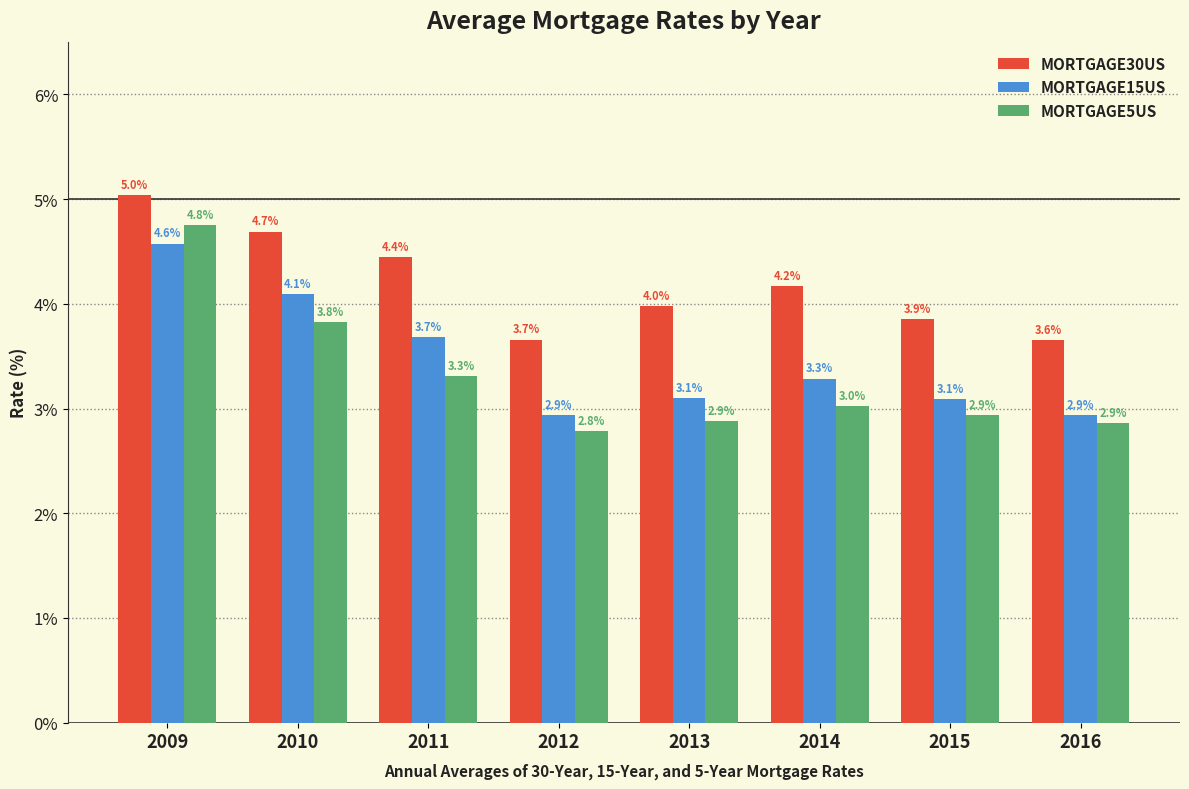

What is the difference between the maximum and minimum values in the MORTGAGE30US series?

1.4